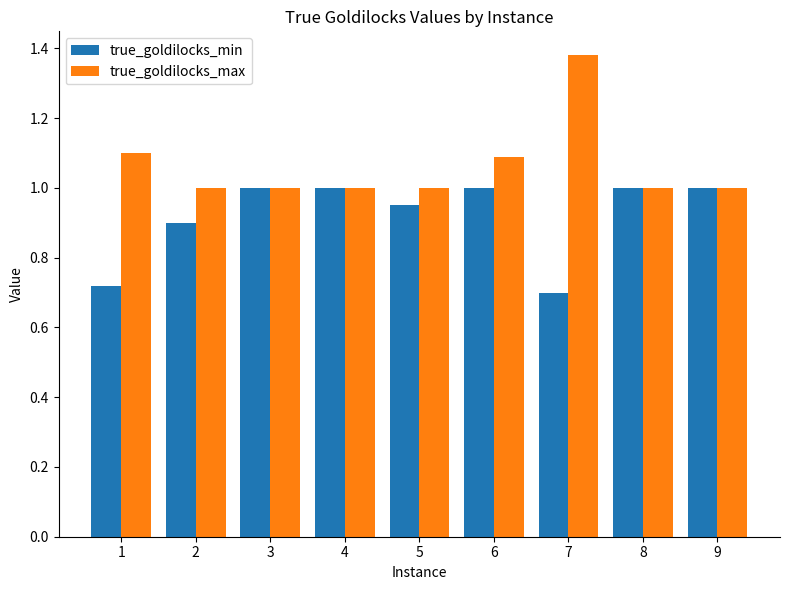

How many series are shown in this chart?

2